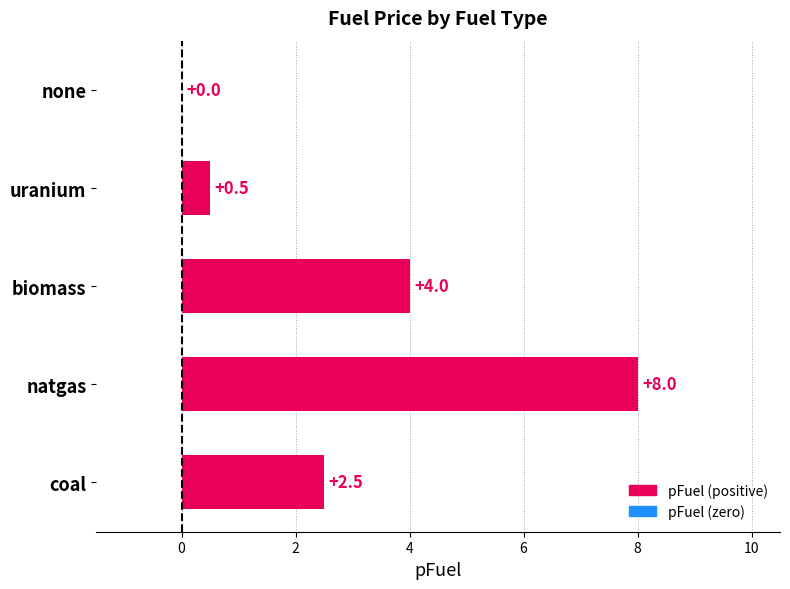

Is it true that the value at none is 3.1?

False